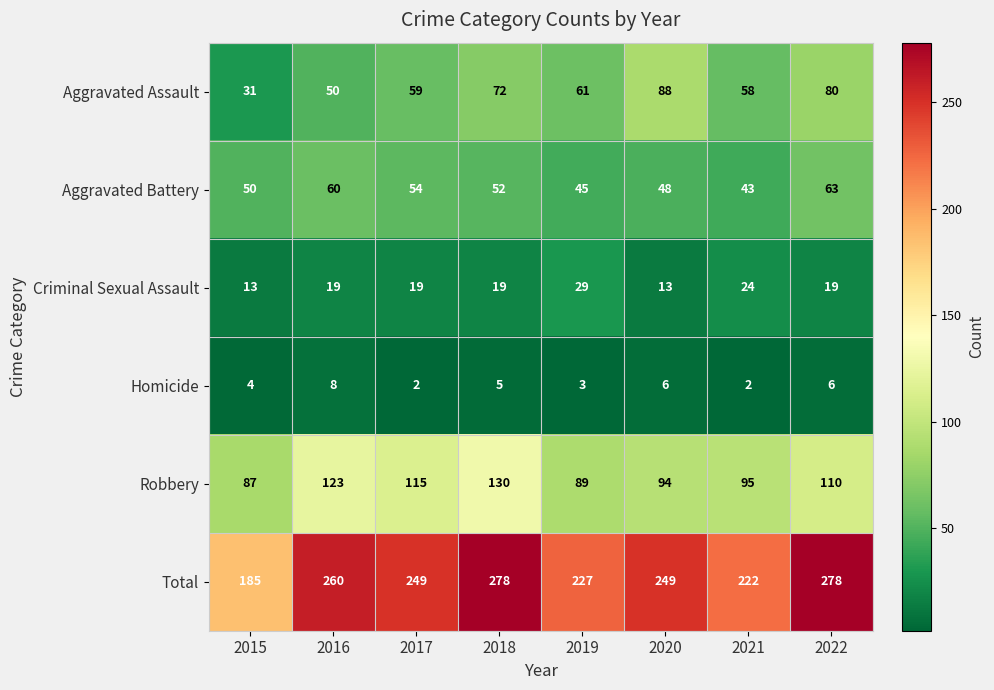

How many data points in Homicide are less than 5?

4